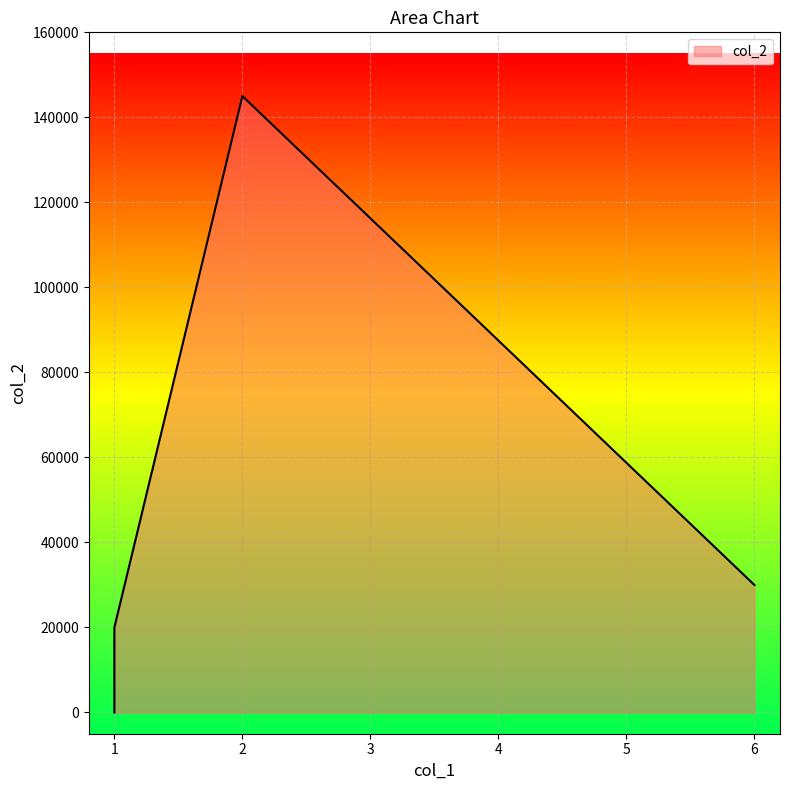

How many lines are shown in the chart?

1